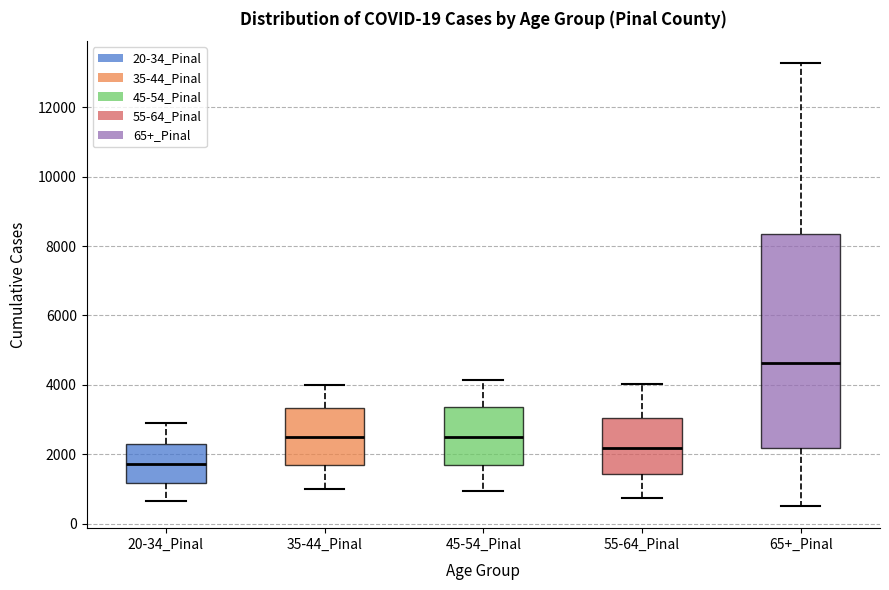

Where does the upper whisker of the box for 35-44_Pinal end on the y-axis? The values are not printed on the chart, so give them approximately, as read against the axis.

4000